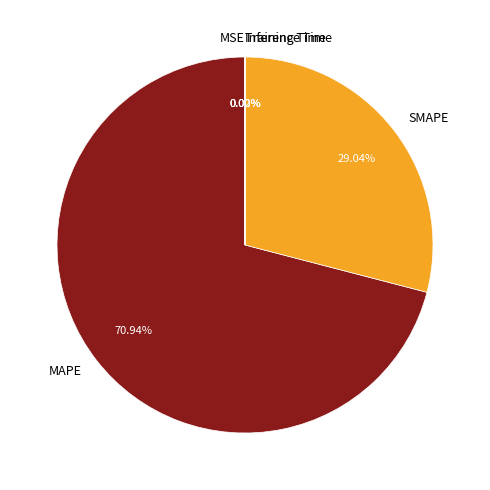

Which slice represents more than half of the pie?

MAPE